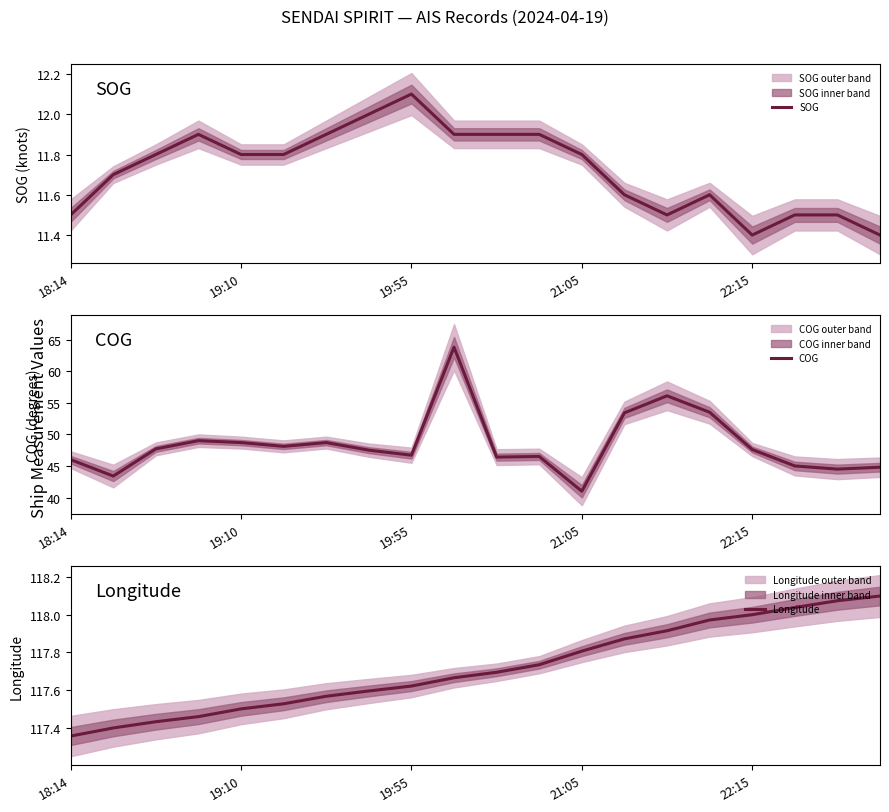

How many data points does each series have?

20